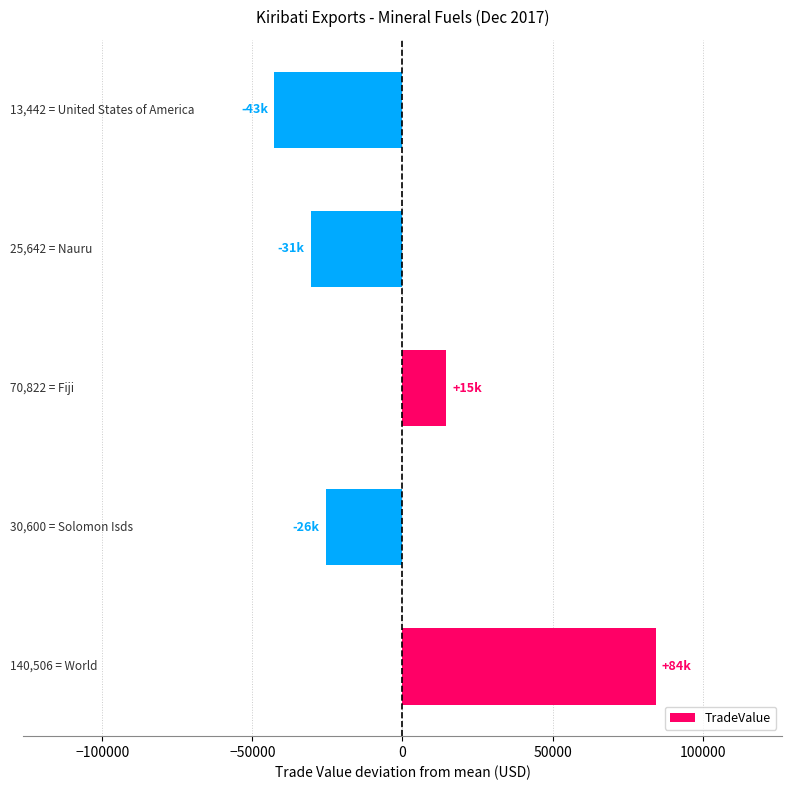

What is the greatest value displayed?

84303.6